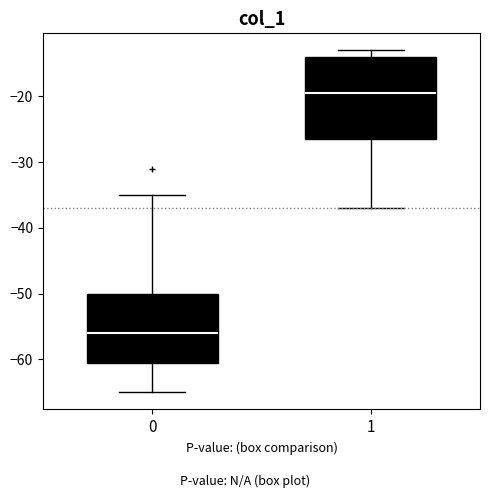

Which box has the lowest median line?

0